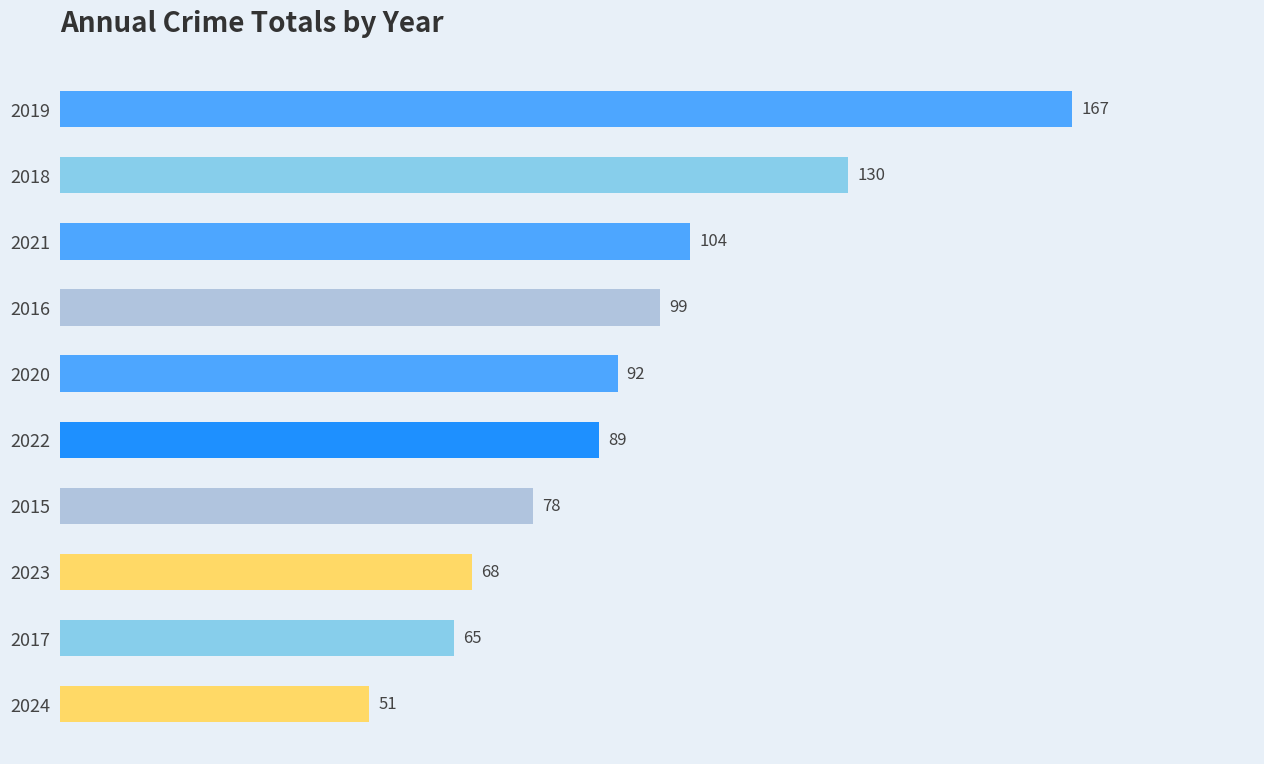

Rank the categories by value from highest to lowest.

2019, 2018, 2021, 2016, 2020, 2022, 2015, 2023, 2017, 2024